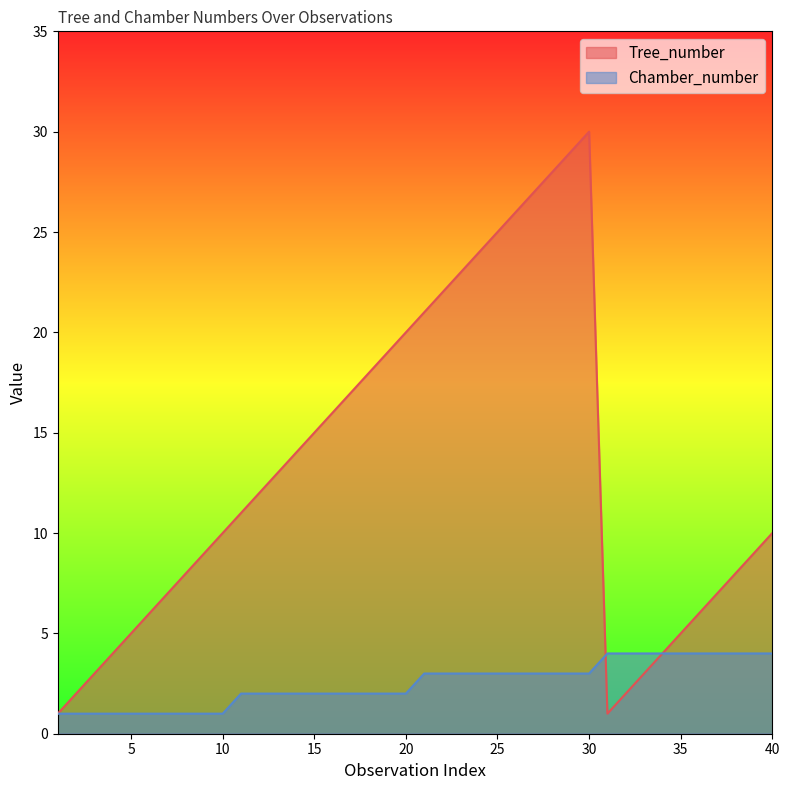

Where does the Chamber_number series first go above 3?

31